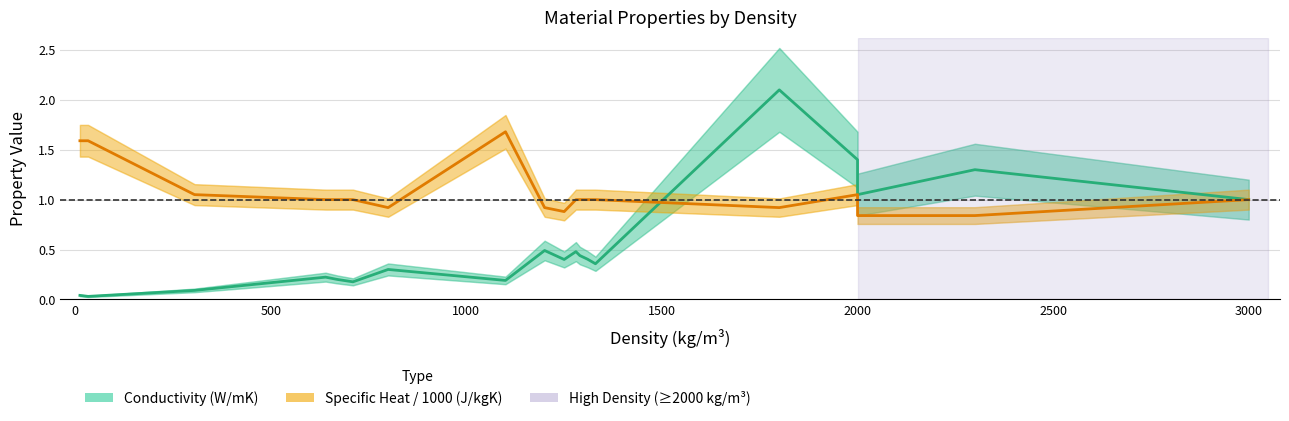

Which series ends up on top after the final intersection of Conductivity (W/mK) and Specific Heat / 1000 (J/kgK)?

Conductivity (W/mK)